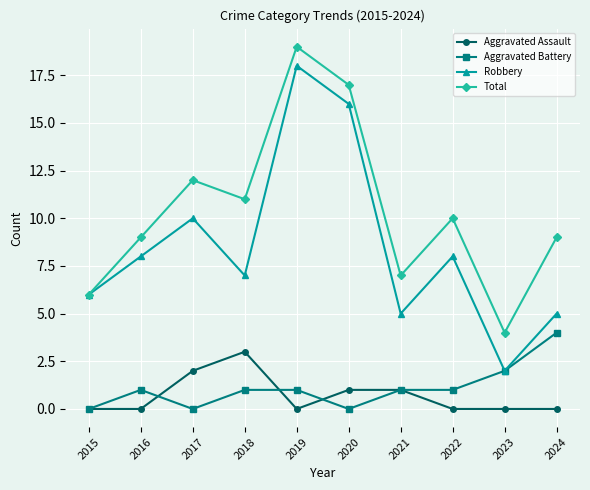

Reading right to left, transcribe all the data shown in this chart.

Aggravated Assault: 2024=0	2023=0	2022=0	2021=1	2020=1	2019=0	2018=3	2017=2	2016=0	2015=0
Aggravated Battery: 2024=4	2023=2	2022=1	2021=1	2020=0	2019=1	2018=1	2017=0	2016=1	2015=0
Robbery: 2024=5	2023=2	2022=8	2021=5	2020=16	2019=18	2018=7	2017=10	2016=8	2015=6
Total: 2024=9	2023=4	2022=10	2021=7	2020=17	2019=19	2018=11	2017=12	2016=9	2015=6